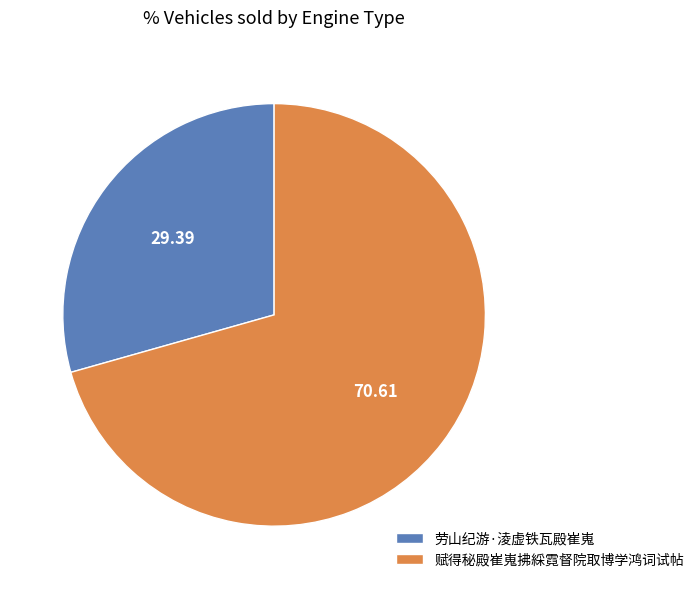

Approximately how many times larger is the value at 劳山纪游·淩虚铁瓦殿崔嵬 compared to 赋得秘殿崔嵬拂綵霓督院取博学鸿词试帖?

0.4